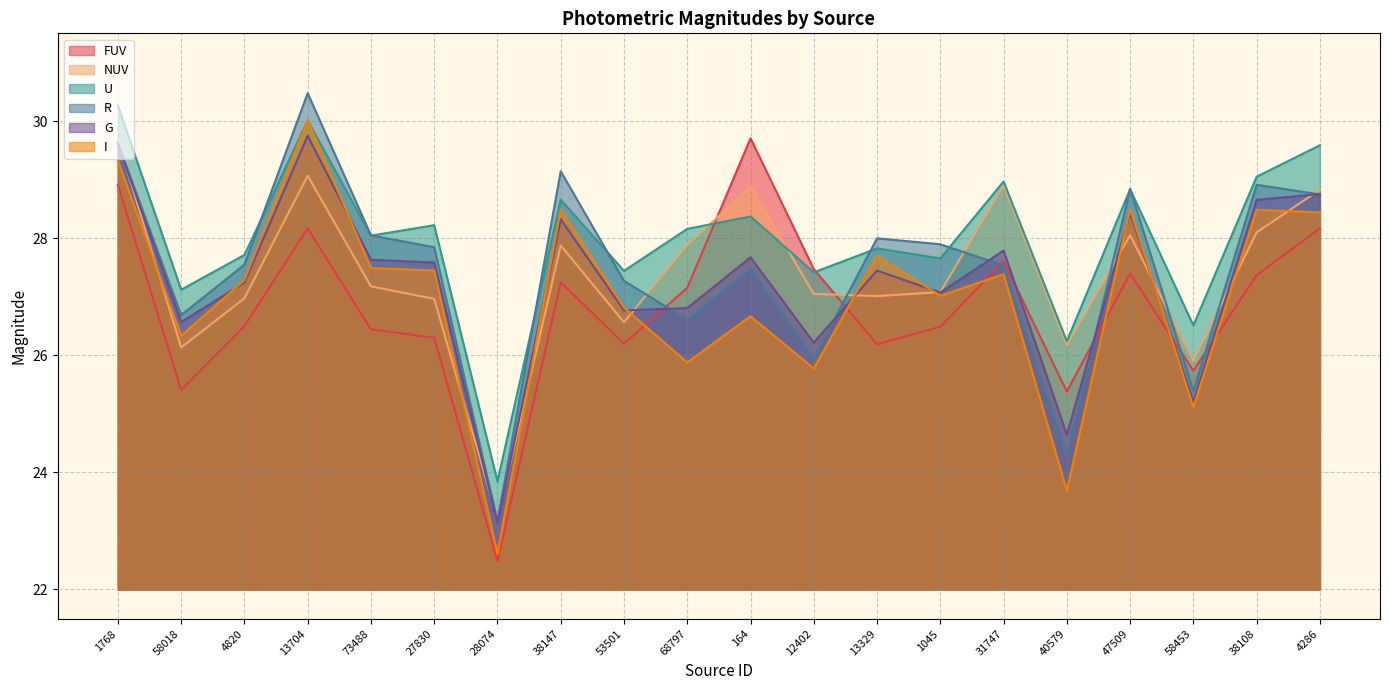

Which series has the largest total across all categories?

U